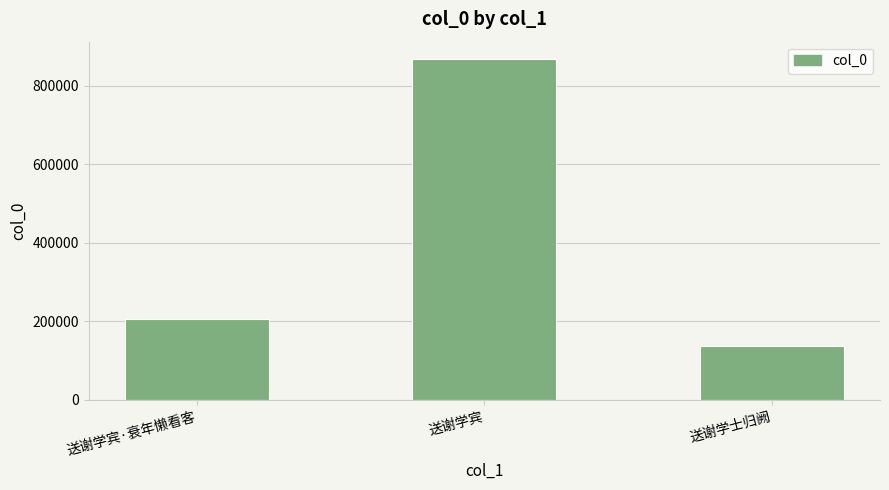

Are the bars horizontal?

No